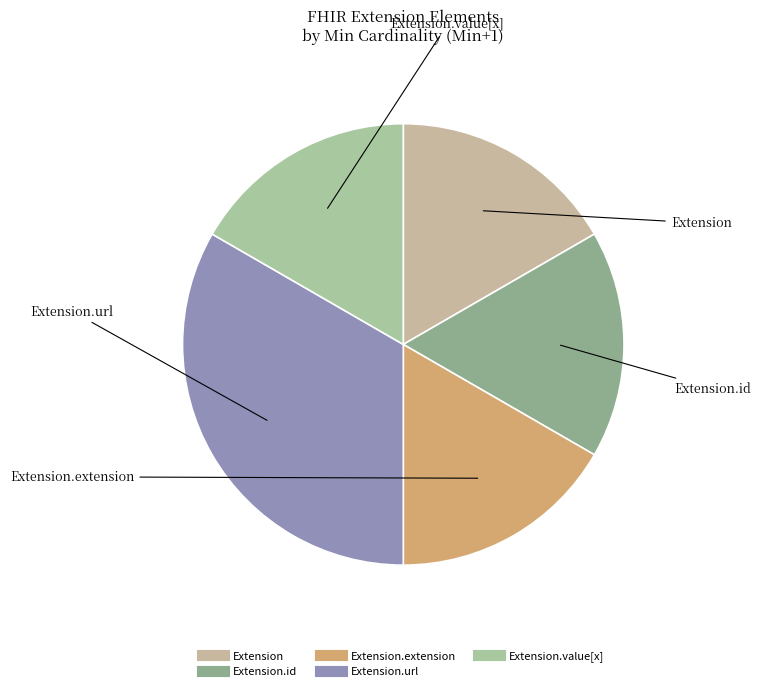

How many segments does this pie chart have?

5